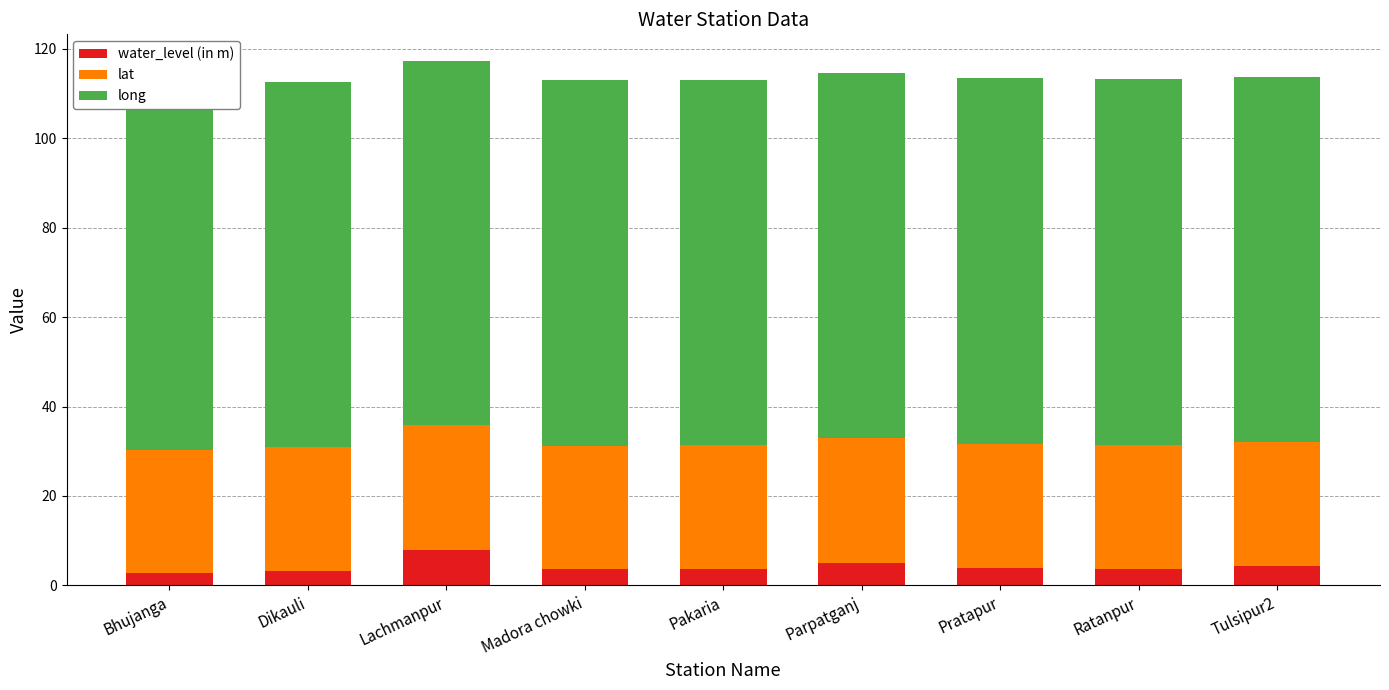

Rank the series by their maximum value, from highest to lowest.

long, lat, water_level (in m)